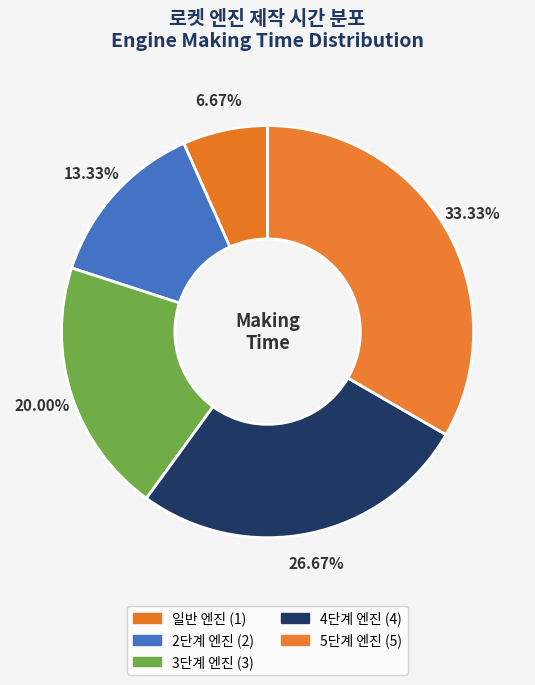

Is there any slice that represents more than half of the pie?

No